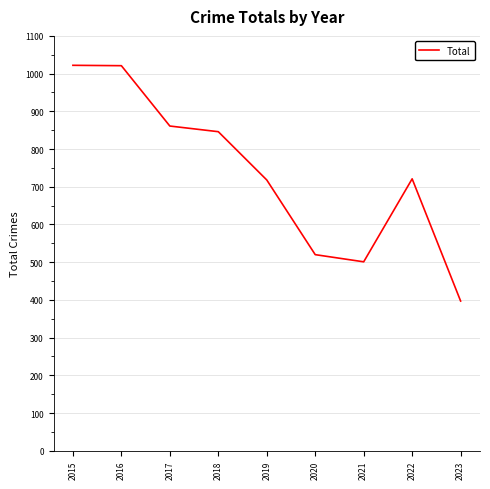

What is the change in value from 2016 to 2023?

-624